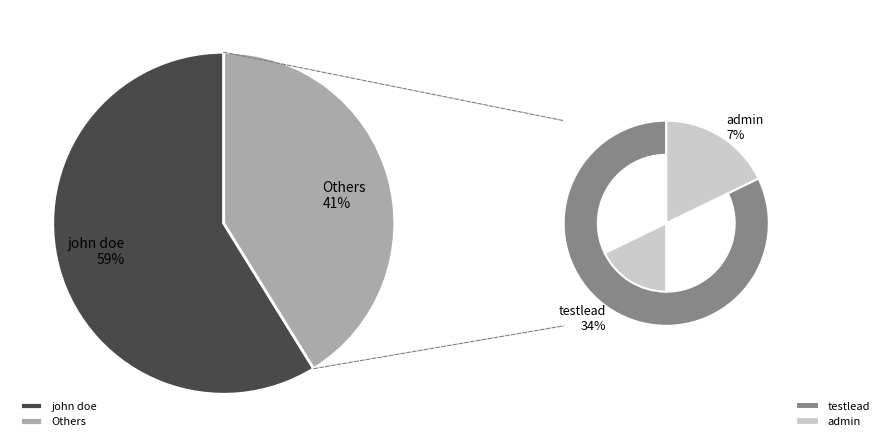

To the nearest percent, what percentage of the pie is admin?

7%